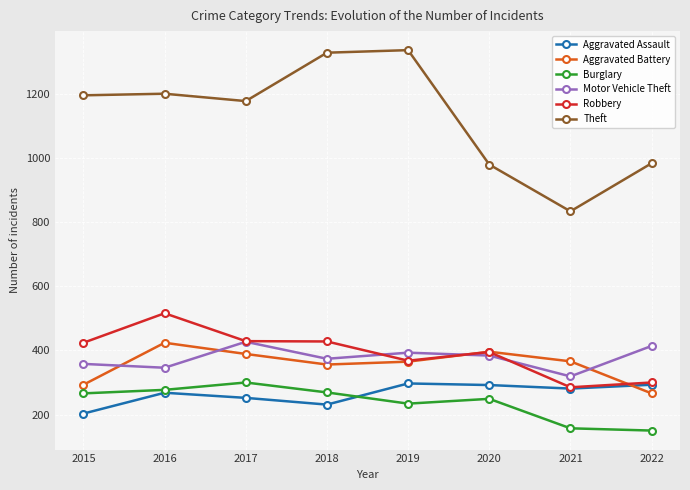

At which category does Robbery reach its first local peak?

2016